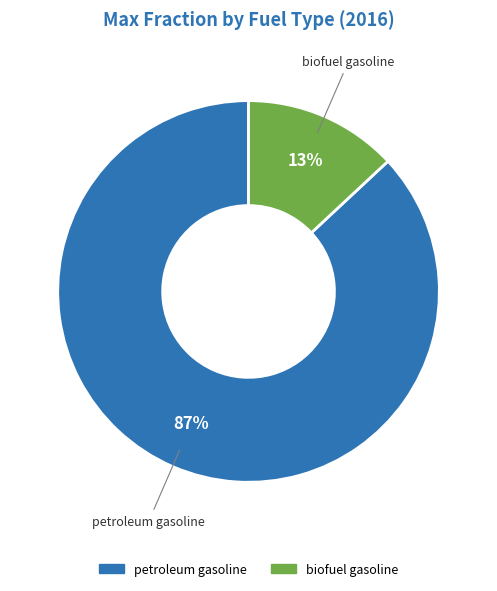

To the nearest percent, what is the difference between the largest and smallest slice percentages?

74%